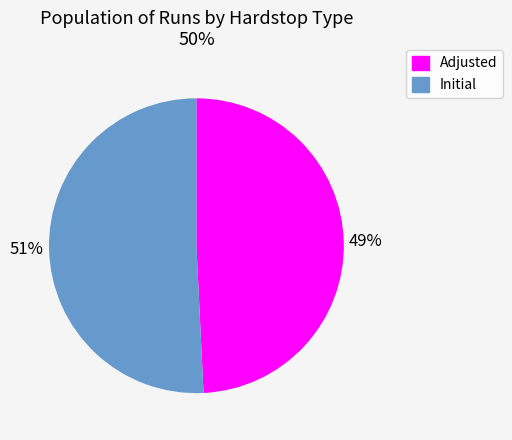

Does Initial represent more than half of the total?

Yes